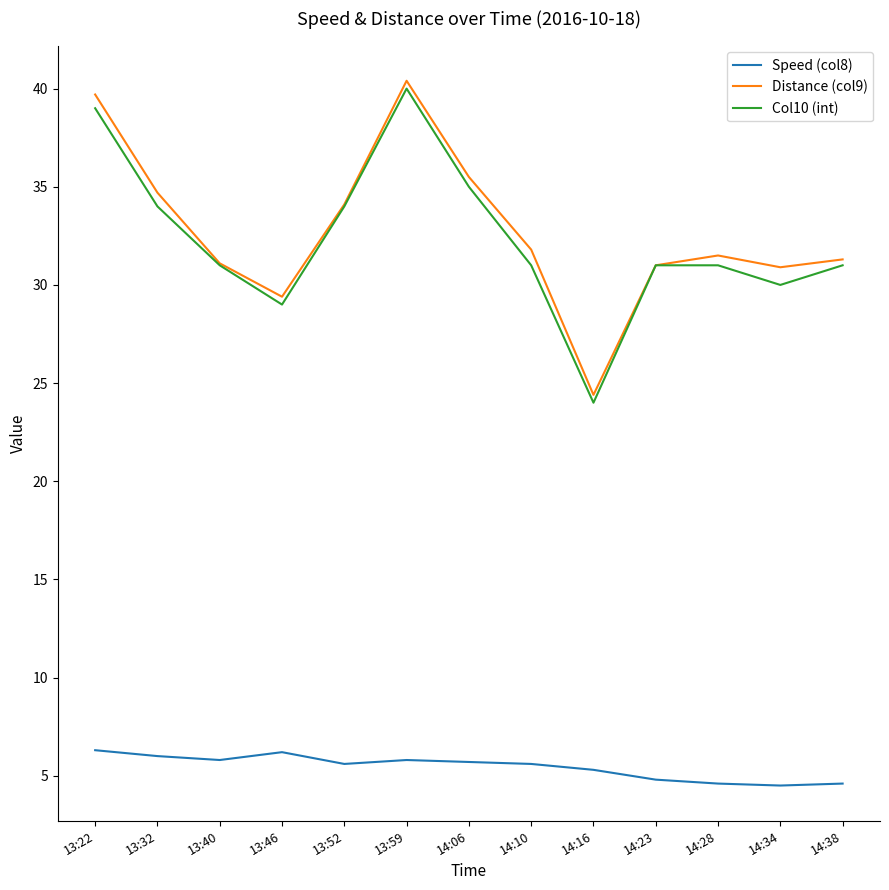

Count the number of data series in this chart.

3